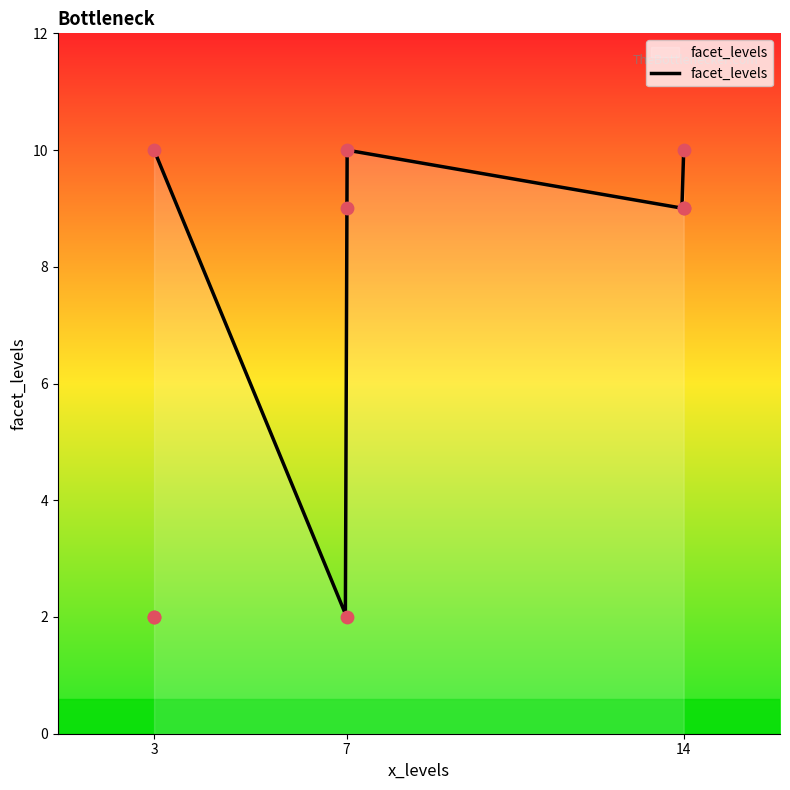

Between 3 and 7, which is larger?

3